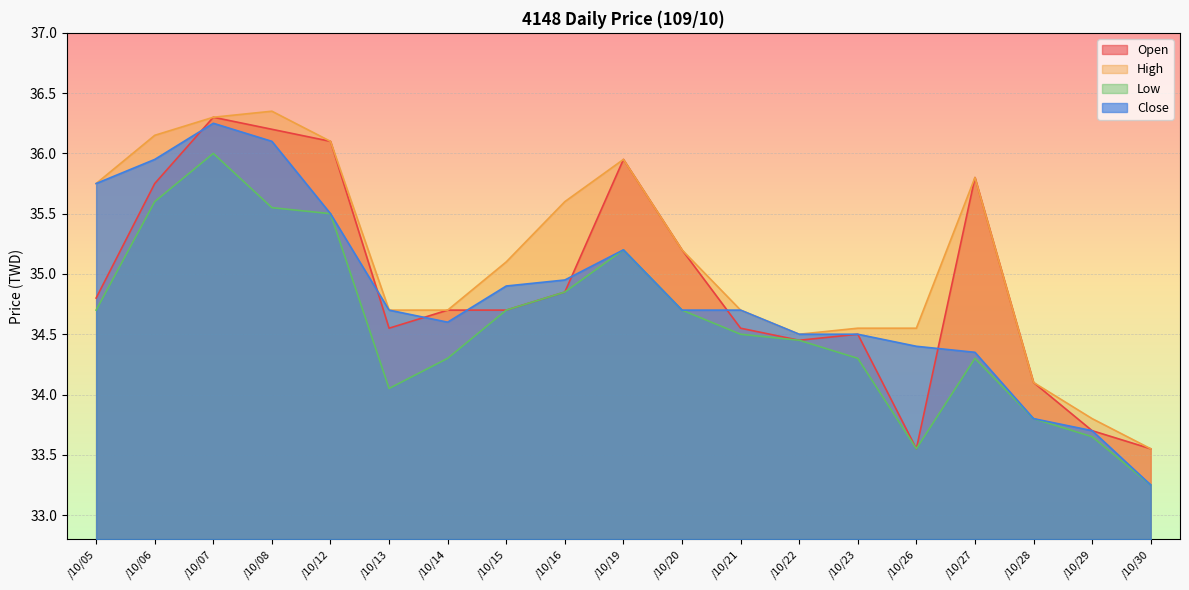

True or false: Low has more than 1 interior local peaks.

True